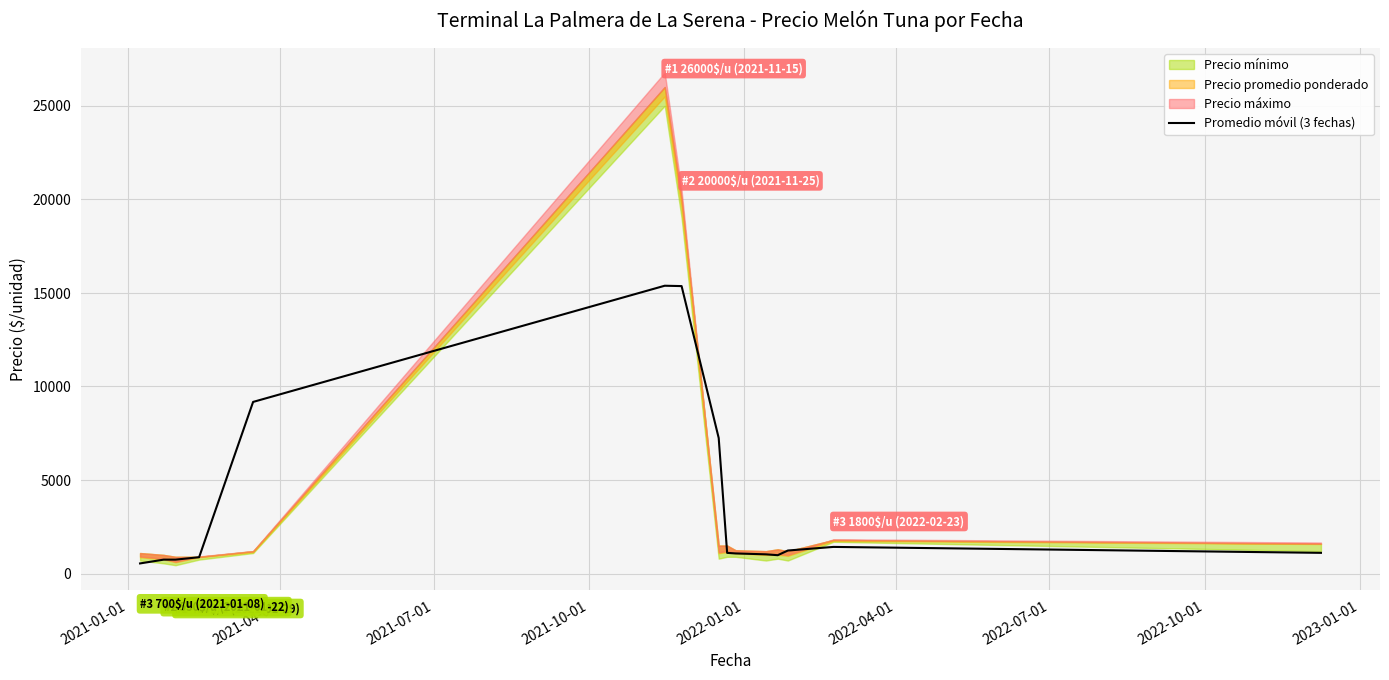

Reading left to right, list all the values displayed in this chart.

545.7	748.3	748.3	877.7	9175.0	15383.3	15364.0	7247.3	1110.0	1079.3	1031.3	985.3	1235.3	1427.7	1111.0